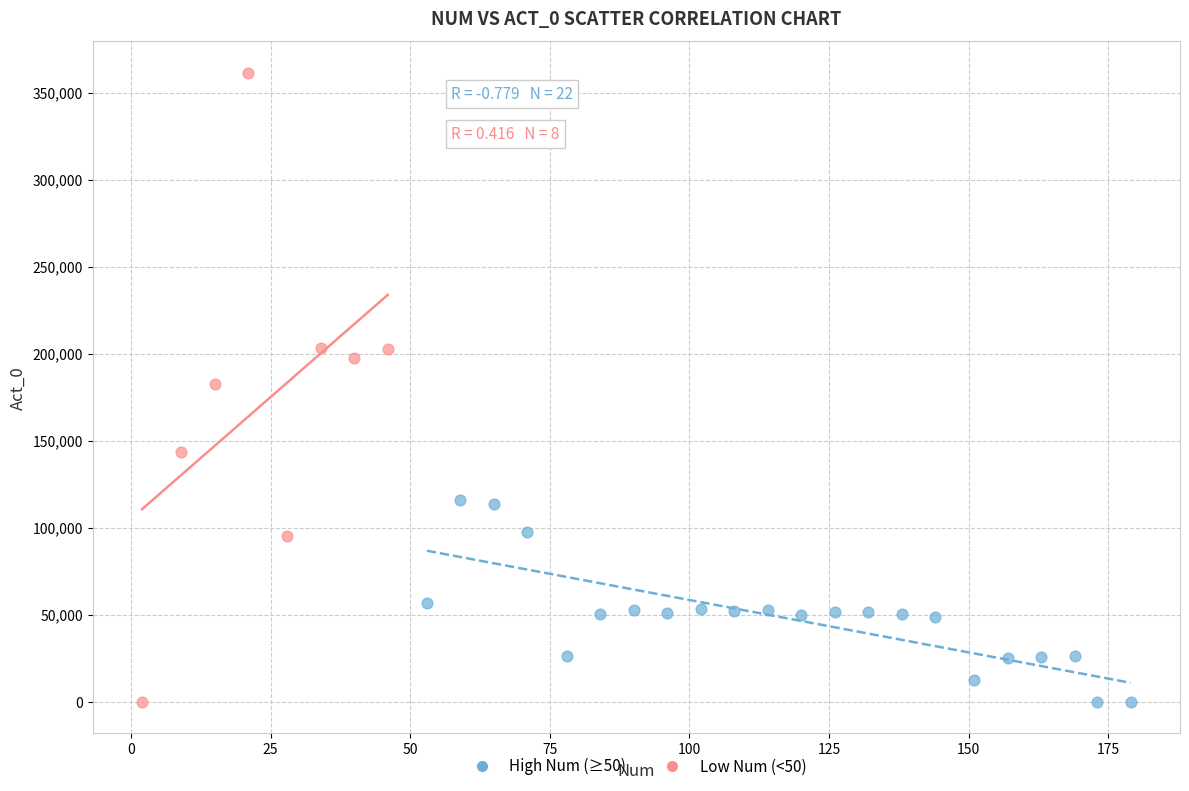

Which series contains the highest Y value?

Low Num (<50)